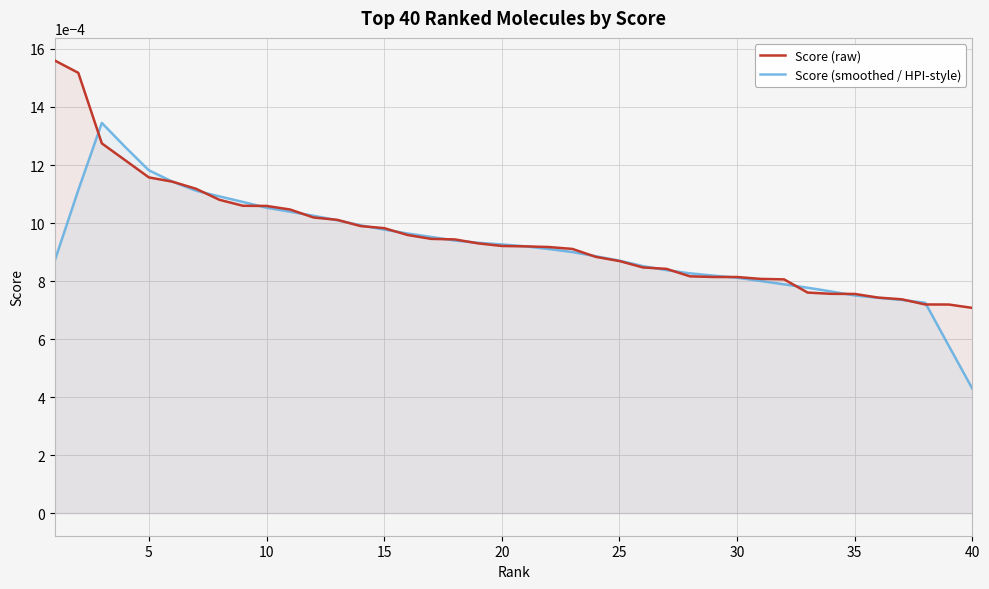

Rank the series by their maximum value, from highest to lowest.

Score (raw), Score (smoothed / HPI-style)